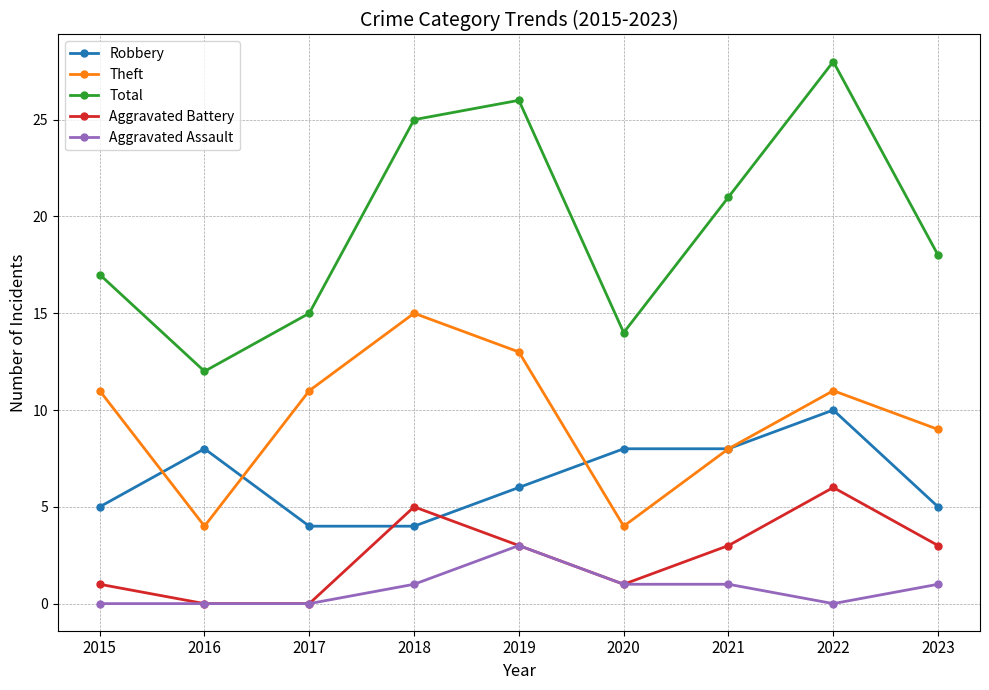

Count the number of data series in this chart.

5